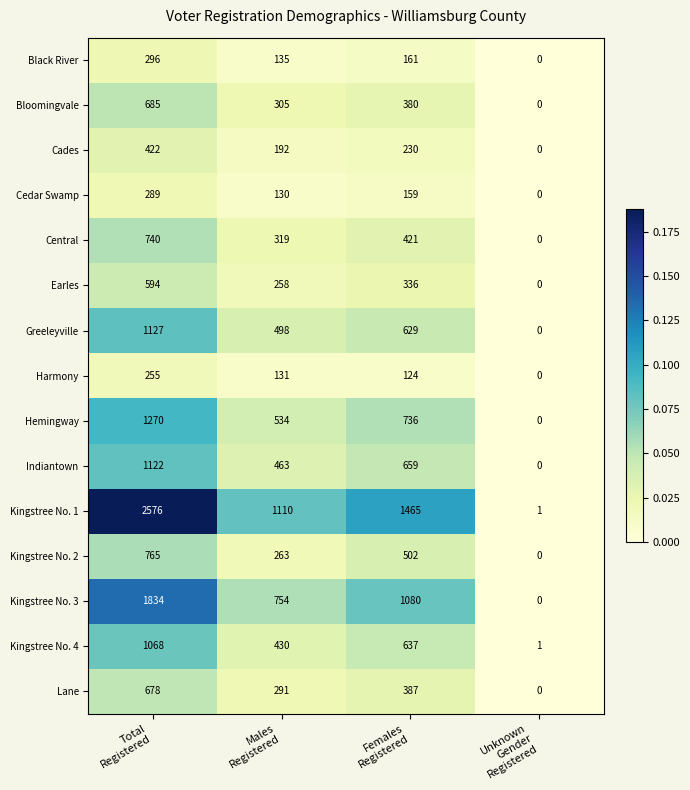

How many positive values does the Harmony series have?

3